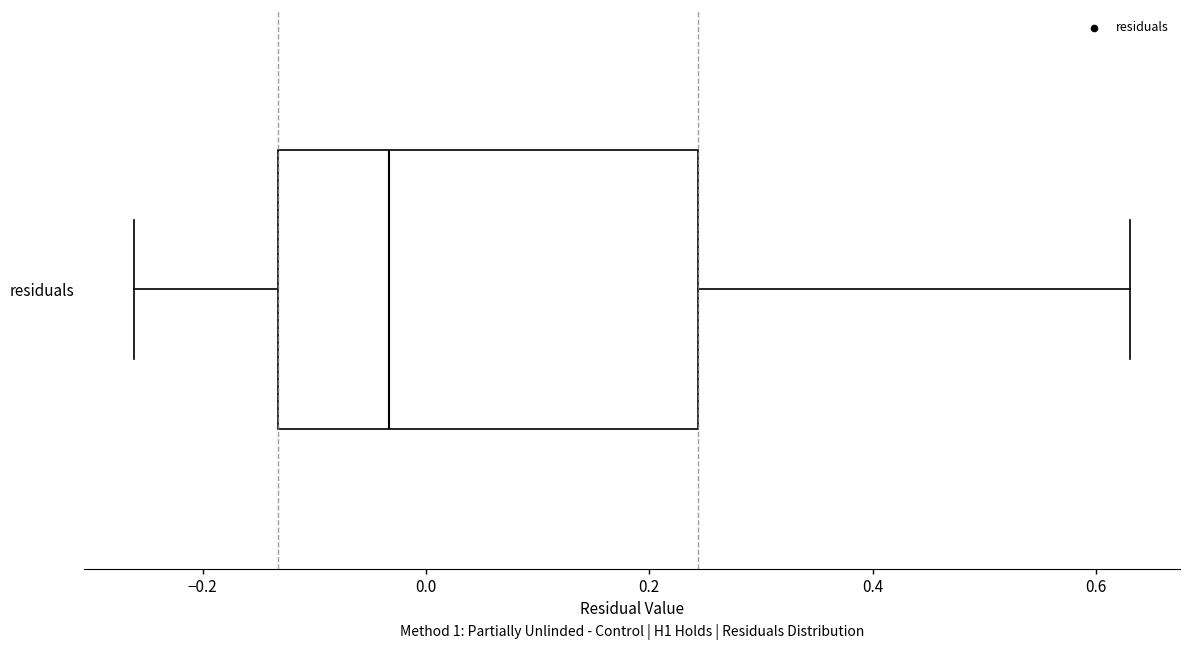

Transcribe this box plot: give where the median line is, the range the box spans, and where the two whiskers end, as read against the x-axis. The values are not printed on the chart, so give them approximately, as read against the axis.

median -0.04, box -0.14 to 0.24, whiskers -0.26 to 0.64